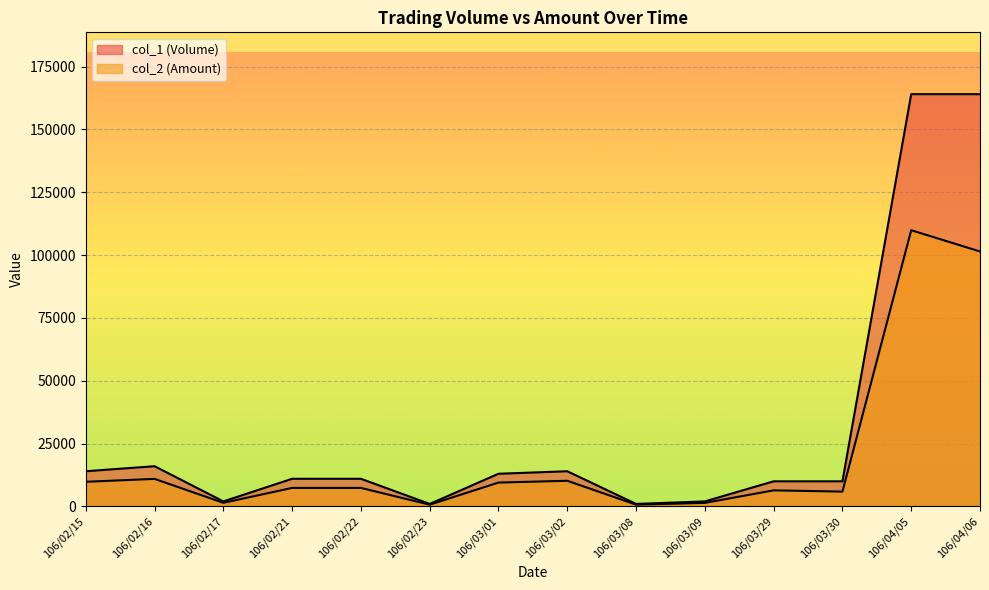

True or false: col_1 (Volume) and col_2 (Amount) cross at least once.

False